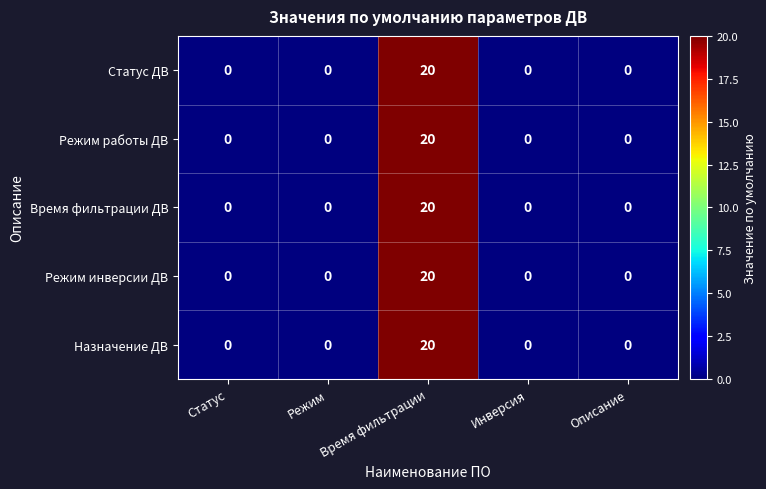

What is the greatest value displayed?

20